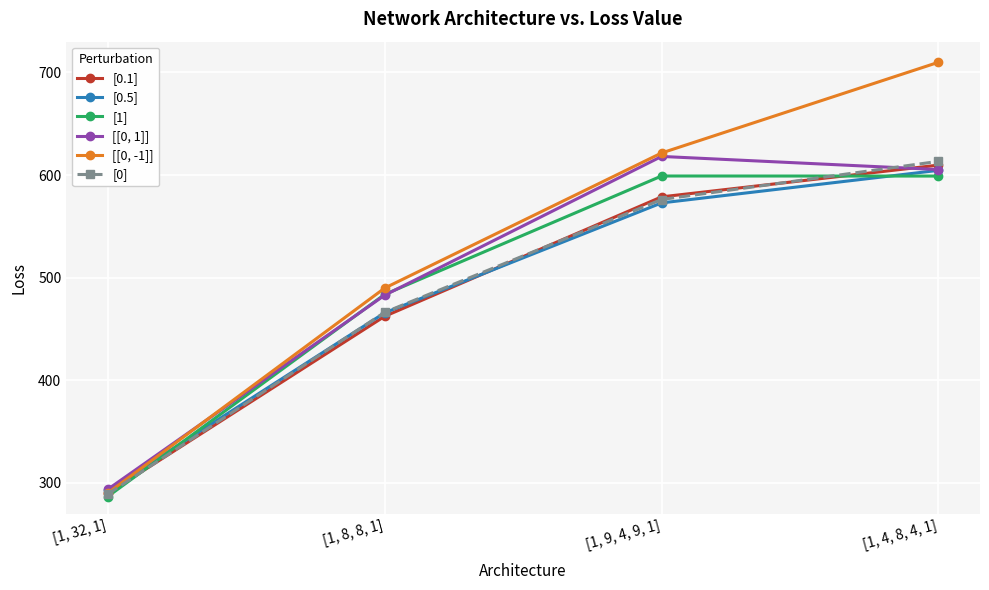

True or false: [0.1] has more than 0 points higher than both neighbors.

False